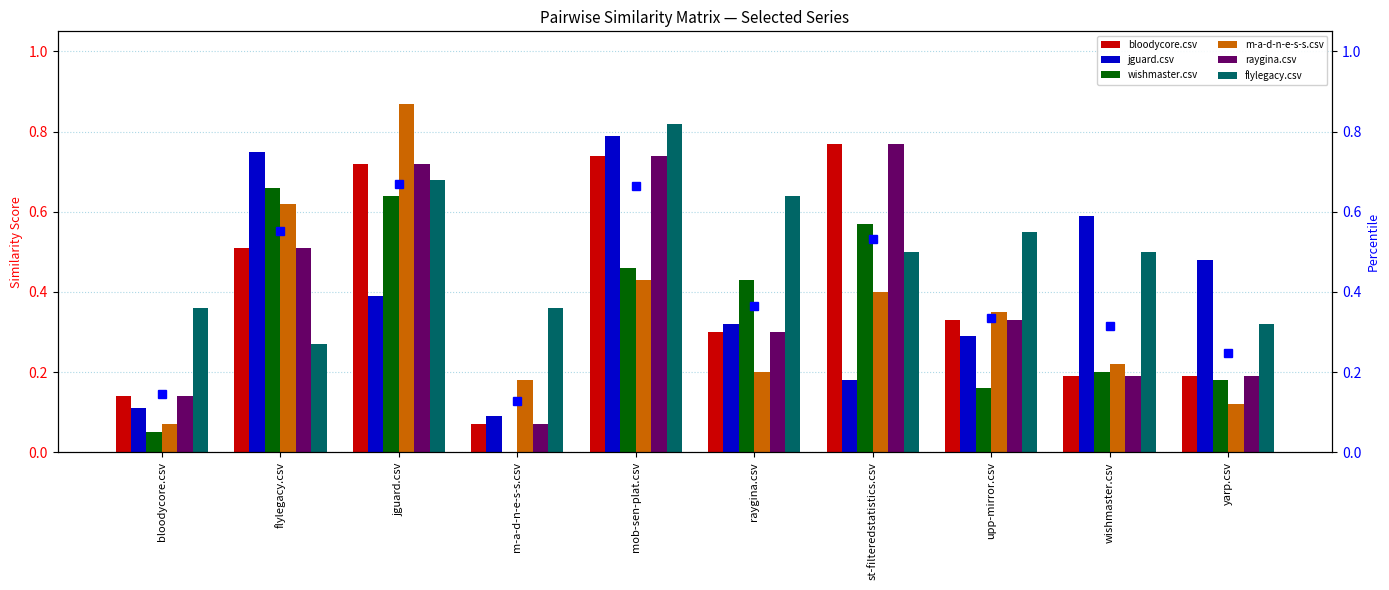

What is the label of the 6th bar from the left?

raygina.csv